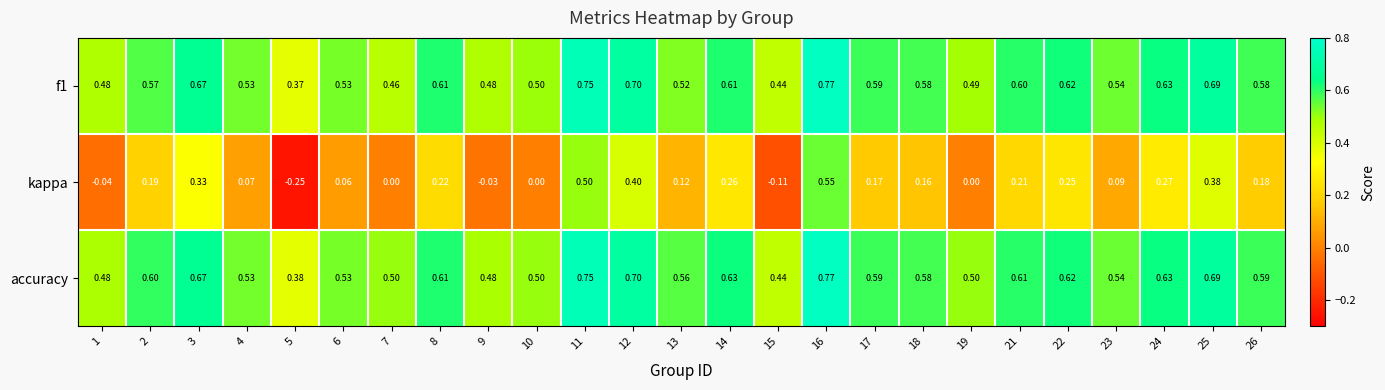

Which series has the widest spread of values?

kappa